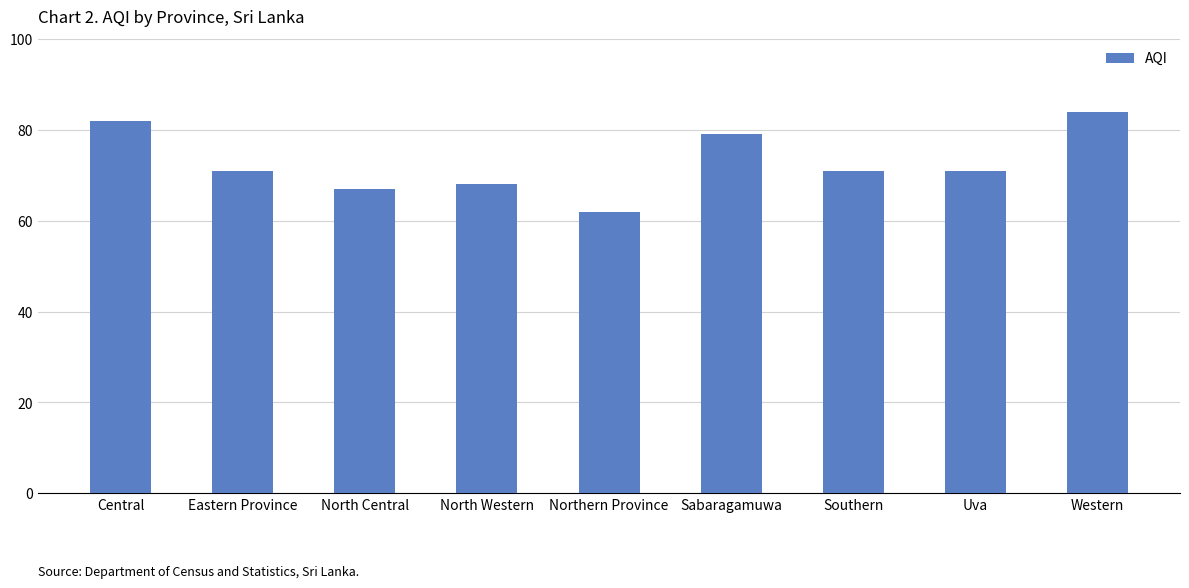

What is the smallest value displayed?

62